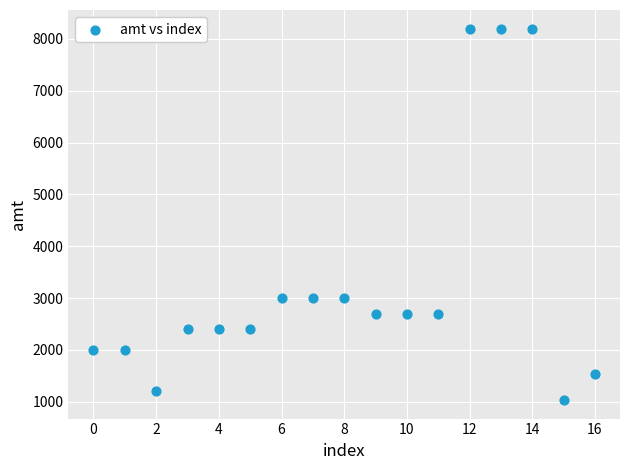

What is the range of Y values (max minus min)?

7167